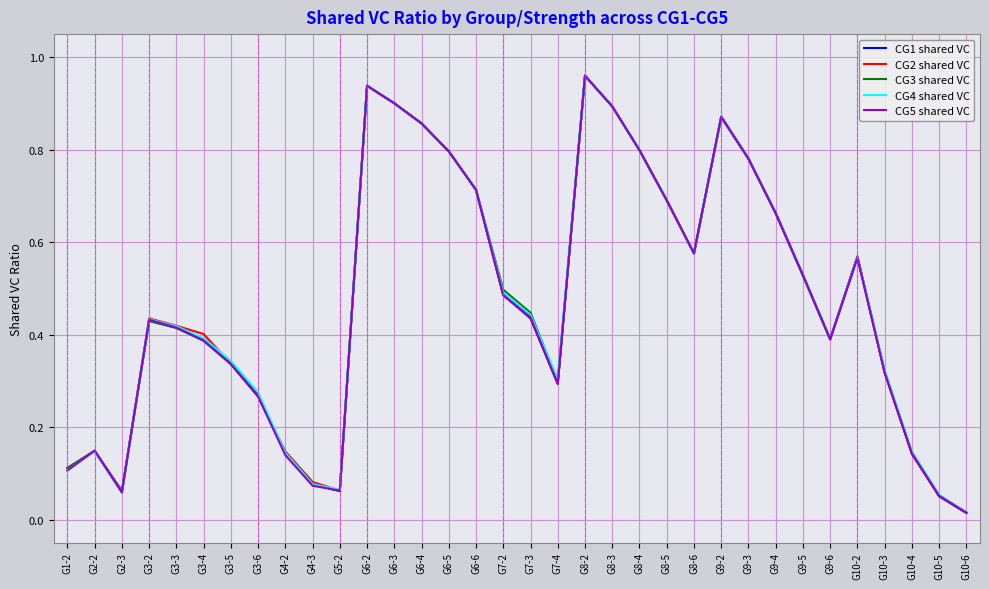

Which label corresponds to the largest value in the chart?

G8-2